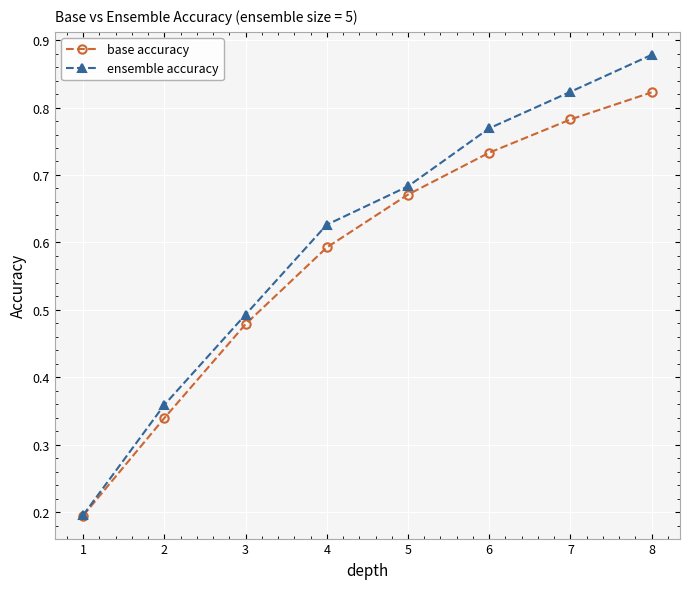

Rank the categories by base accuracy value from highest to lowest.

8, 7, 6, 5, 4, 3, 2, 1